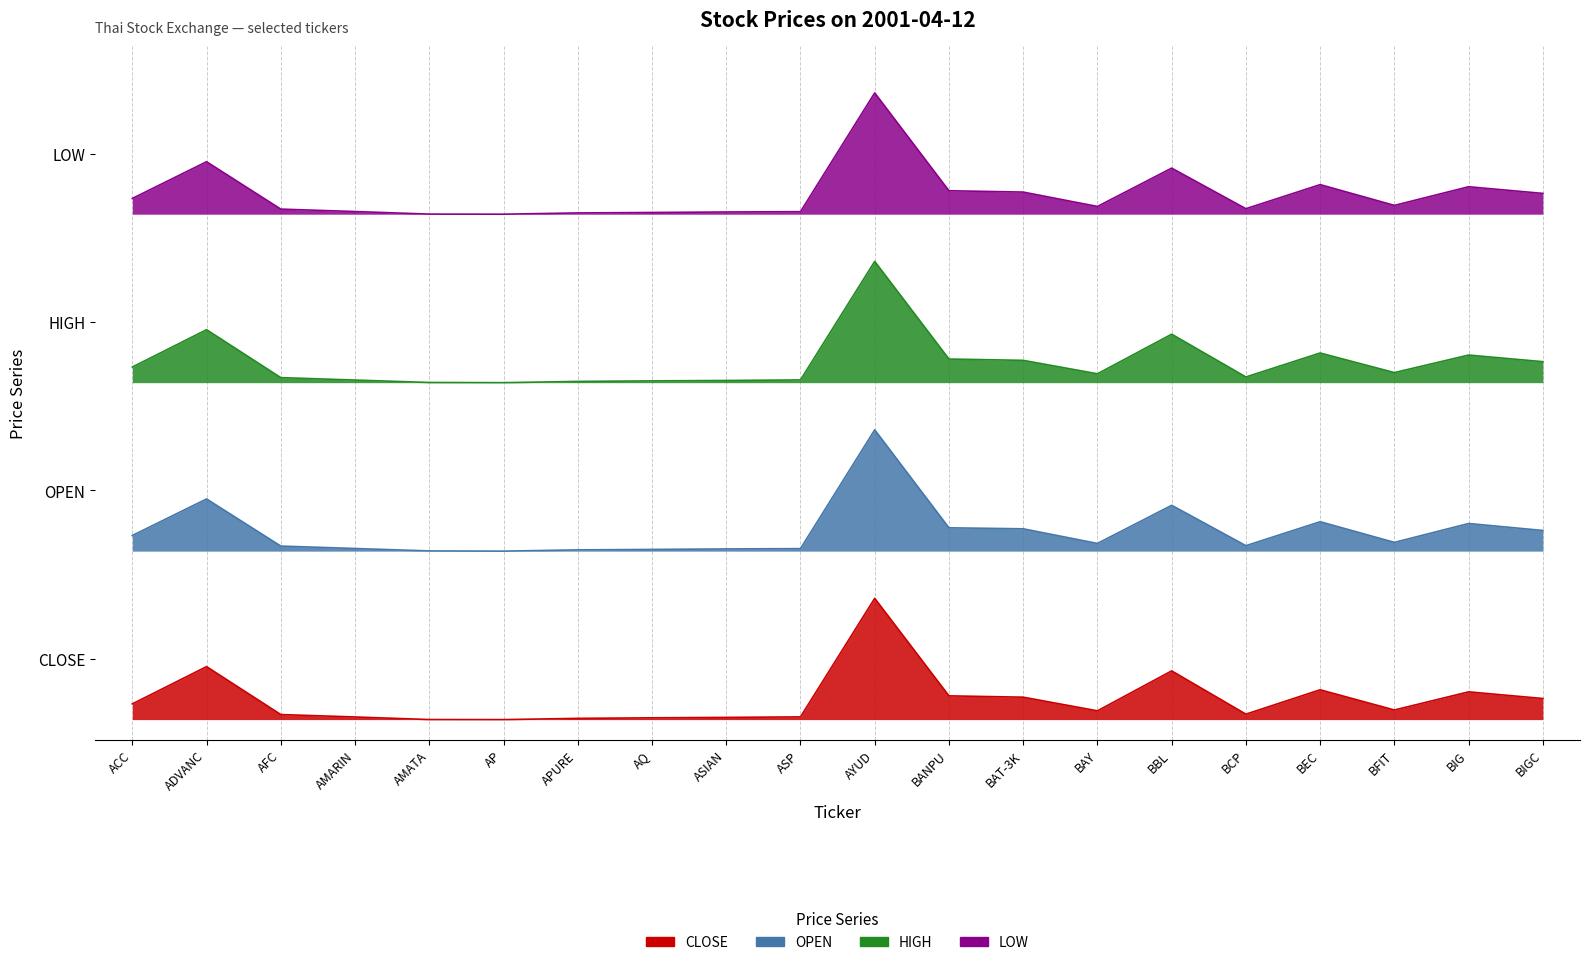

Between BFIT and BBL, which is larger?

BBL